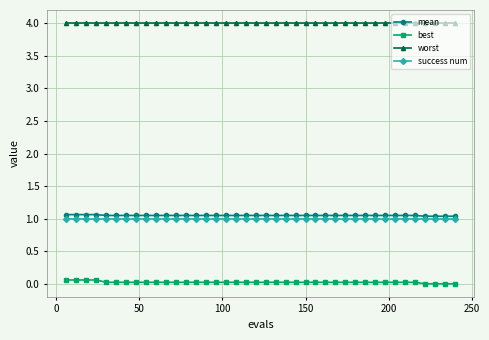

What is the greatest value displayed?

4.0